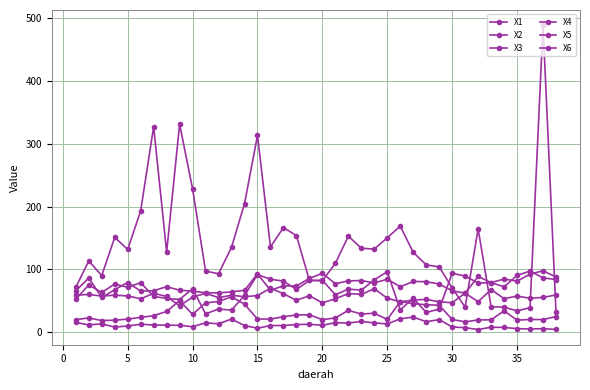

Which category has the highest value in the X2 series?

35